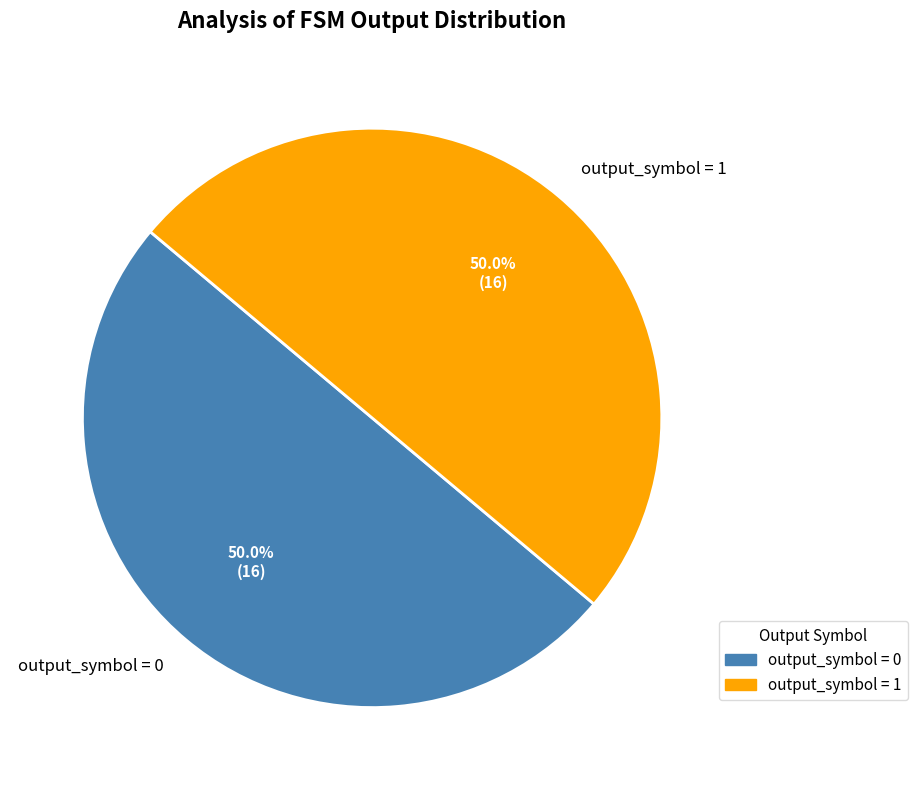

How much of the chart is everything except output_symbol = 1?

50.0%